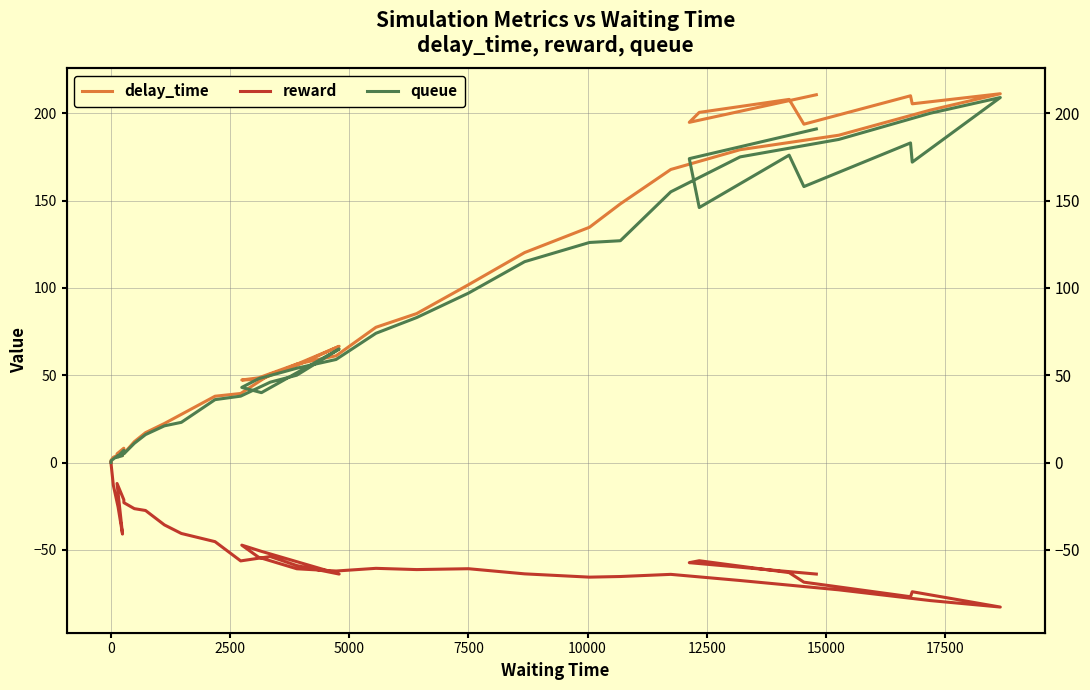

At how many categories does at least one series exceed 25?

29